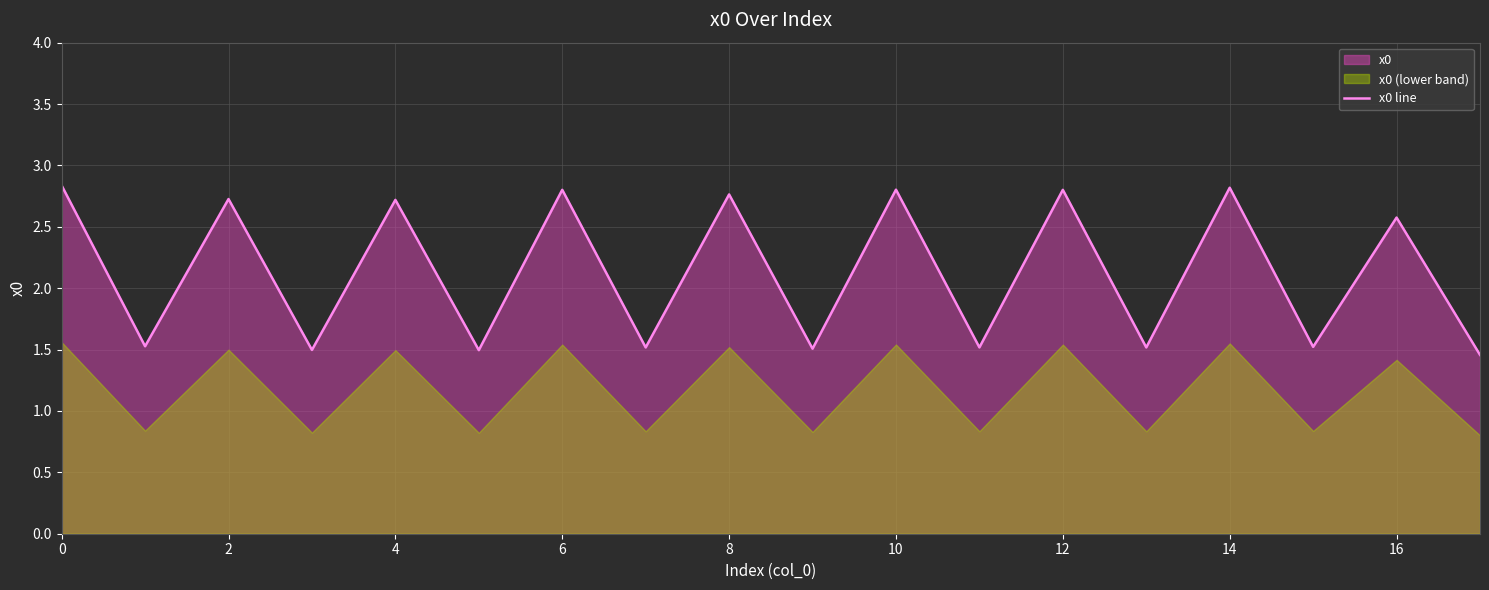

Which label corresponds to the smallest value in the chart?

17